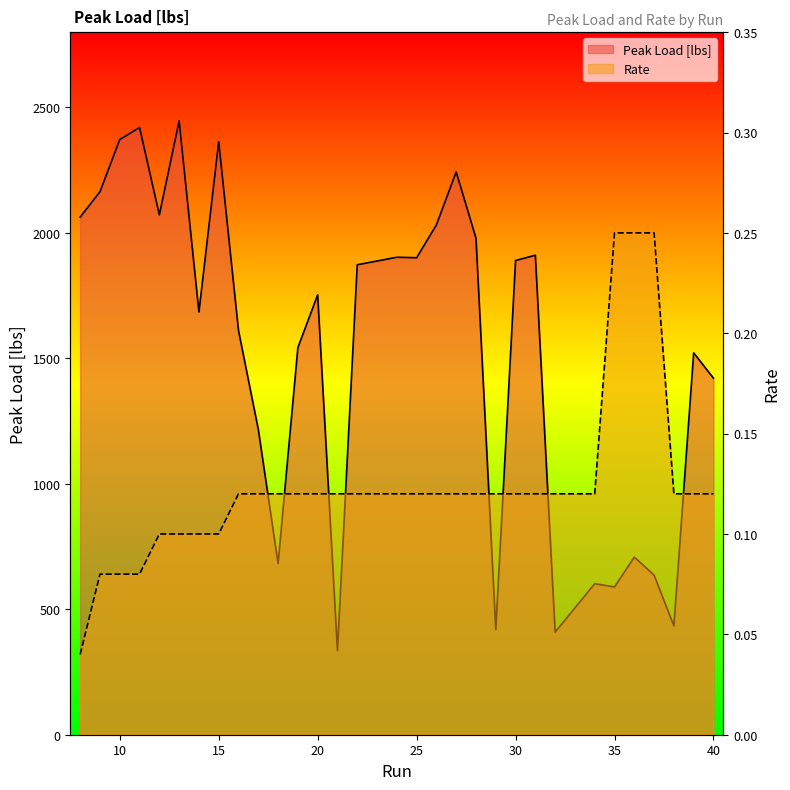

Between 13 and 28, which series saw the biggest shift?

Peak Load [lbs]